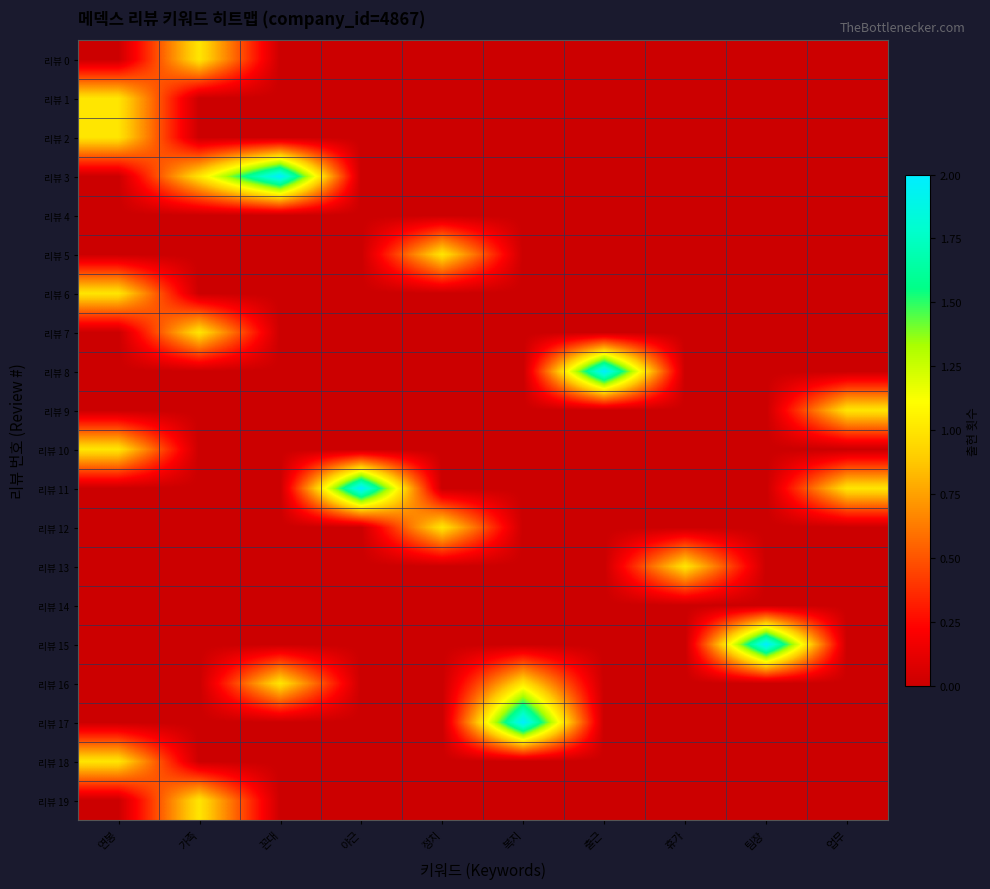

Reading right to left, transcribe all the data shown in this chart.

리뷰 0: 업무=0	팀장=0	휴가=0	출근=0	복지=0	정치=0	야근=0	꼰대=0	가족=1	연봉=0
리뷰 1: 업무=0	팀장=0	휴가=0	출근=0	복지=0	정치=0	야근=0	꼰대=0	가족=0	연봉=1
리뷰 2: 업무=0	팀장=0	휴가=0	출근=0	복지=0	정치=0	야근=0	꼰대=0	가족=0	연봉=1
리뷰 3: 업무=0	팀장=0	휴가=0	출근=0	복지=0	정치=0	야근=0	꼰대=2	가족=1	연봉=0
리뷰 4: 업무=0	팀장=0	휴가=0	출근=0	복지=0	정치=0	야근=0	꼰대=0	가족=0	연봉=0
리뷰 5: 업무=0	팀장=0	휴가=0	출근=0	복지=0	정치=1	야근=0	꼰대=0	가족=0	연봉=0
리뷰 6: 업무=0	팀장=0	휴가=0	출근=0	복지=0	정치=0	야근=0	꼰대=0	가족=0	연봉=1
리뷰 7: 업무=0	팀장=0	휴가=0	출근=0	복지=0	정치=0	야근=0	꼰대=0	가족=1	연봉=0
리뷰 8: 업무=0	팀장=0	휴가=0	출근=2	복지=0	정치=0	야근=0	꼰대=0	가족=0	연봉=0
리뷰 9: 업무=1	팀장=0	휴가=0	출근=0	복지=0	정치=0	야근=0	꼰대=0	가족=0	연봉=0
리뷰 10: 업무=0	팀장=0	휴가=0	출근=0	복지=0	정치=0	야근=0	꼰대=0	가족=0	연봉=1
리뷰 11: 업무=1	팀장=0	휴가=0	출근=0	복지=0	정치=0	야근=2	꼰대=0	가족=0	연봉=0
리뷰 12: 업무=0	팀장=0	휴가=0	출근=0	복지=0	정치=1	야근=0	꼰대=0	가족=0	연봉=0
리뷰 13: 업무=0	팀장=0	휴가=1	출근=0	복지=0	정치=0	야근=0	꼰대=0	가족=0	연봉=0
리뷰 14: 업무=0	팀장=0	휴가=0	출근=0	복지=0	정치=0	야근=0	꼰대=0	가족=0	연봉=0
리뷰 15: 업무=0	팀장=2	휴가=0	출근=0	복지=0	정치=0	야근=0	꼰대=0	가족=0	연봉=0
리뷰 16: 업무=0	팀장=0	휴가=0	출근=0	복지=1	정치=0	야근=0	꼰대=1	가족=0	연봉=0
리뷰 17: 업무=0	팀장=0	휴가=0	출근=0	복지=2	정치=0	야근=0	꼰대=0	가족=0	연봉=0
리뷰 18: 업무=0	팀장=0	휴가=0	출근=0	복지=0	정치=0	야근=0	꼰대=0	가족=0	연봉=1
리뷰 19: 업무=0	팀장=0	휴가=0	출근=0	복지=0	정치=0	야근=0	꼰대=0	가족=1	연봉=0